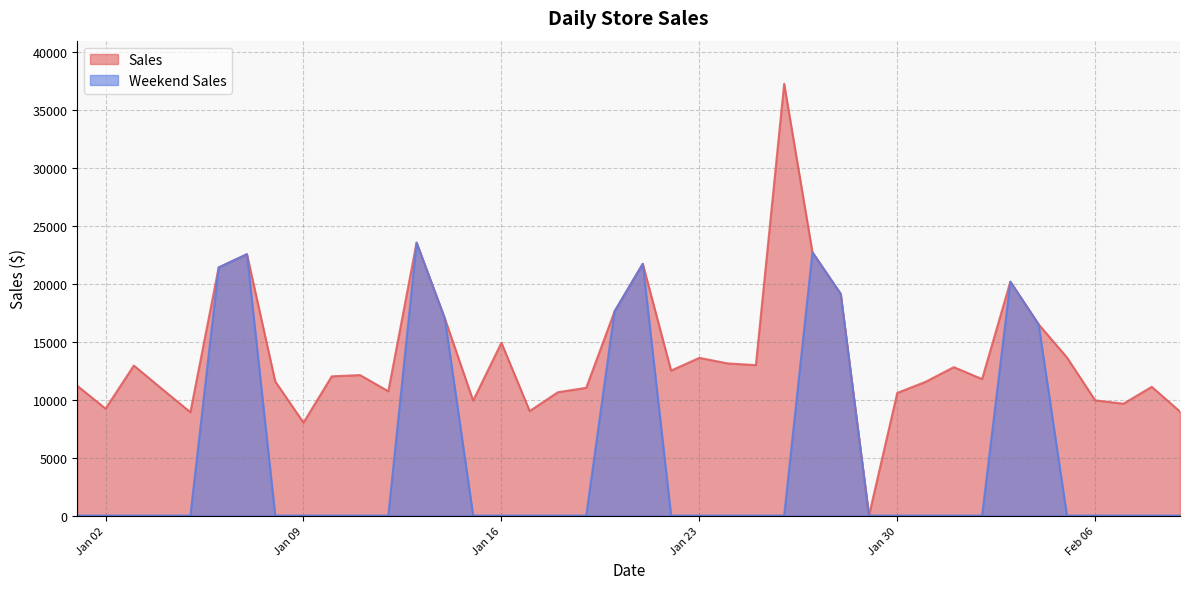

Does the chart have visible grid lines?

Yes